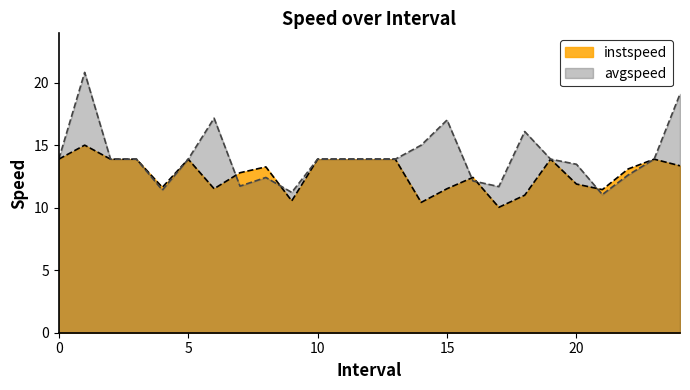

How many values in the instspeed series are below 13?

11